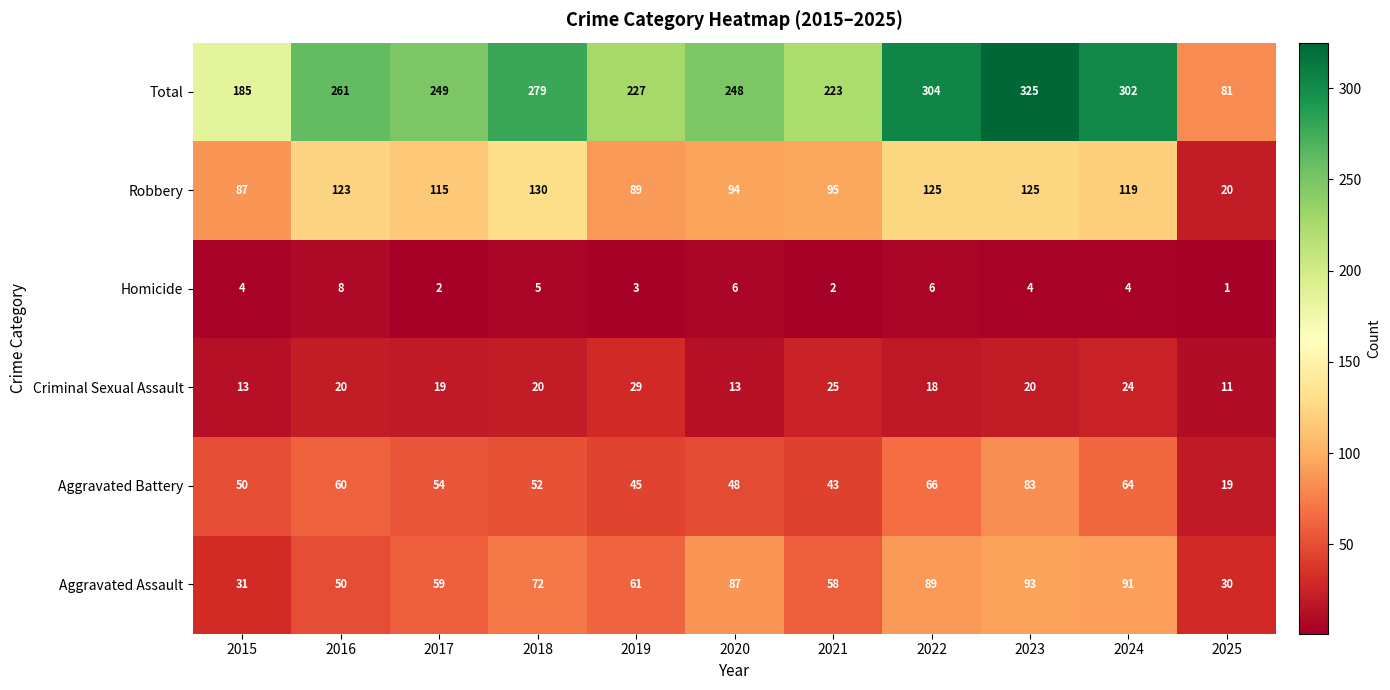

How many data points in Homicide are less than 4?

4